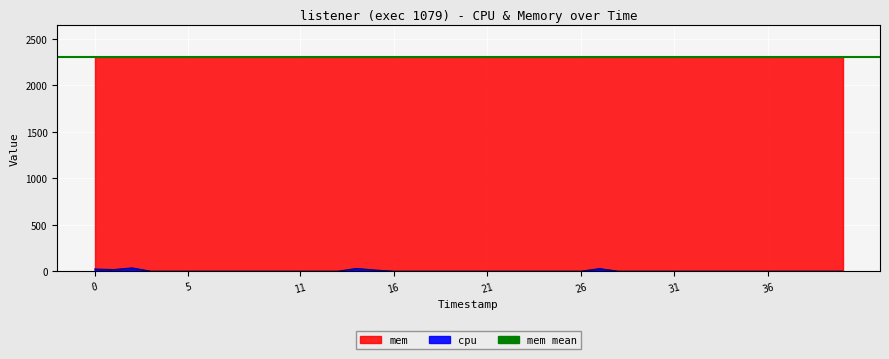

At which category does the data reach its first local valley?

5